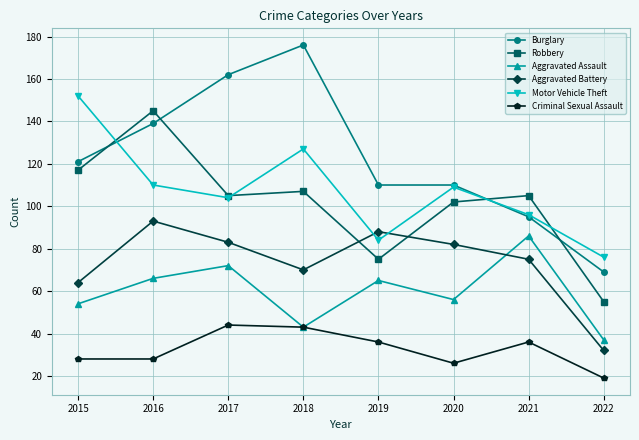

Where does the Criminal Sexual Assault series first go above 36?

2017